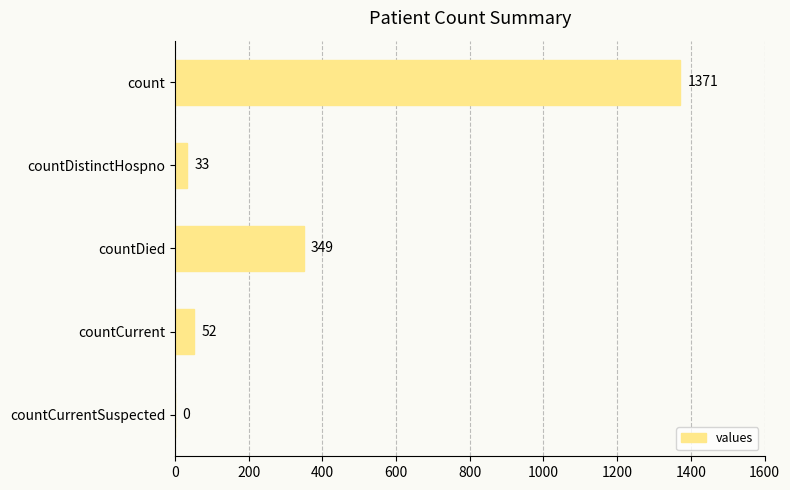

What is the change in value from countCurrent to countCurrentSuspected?

-52